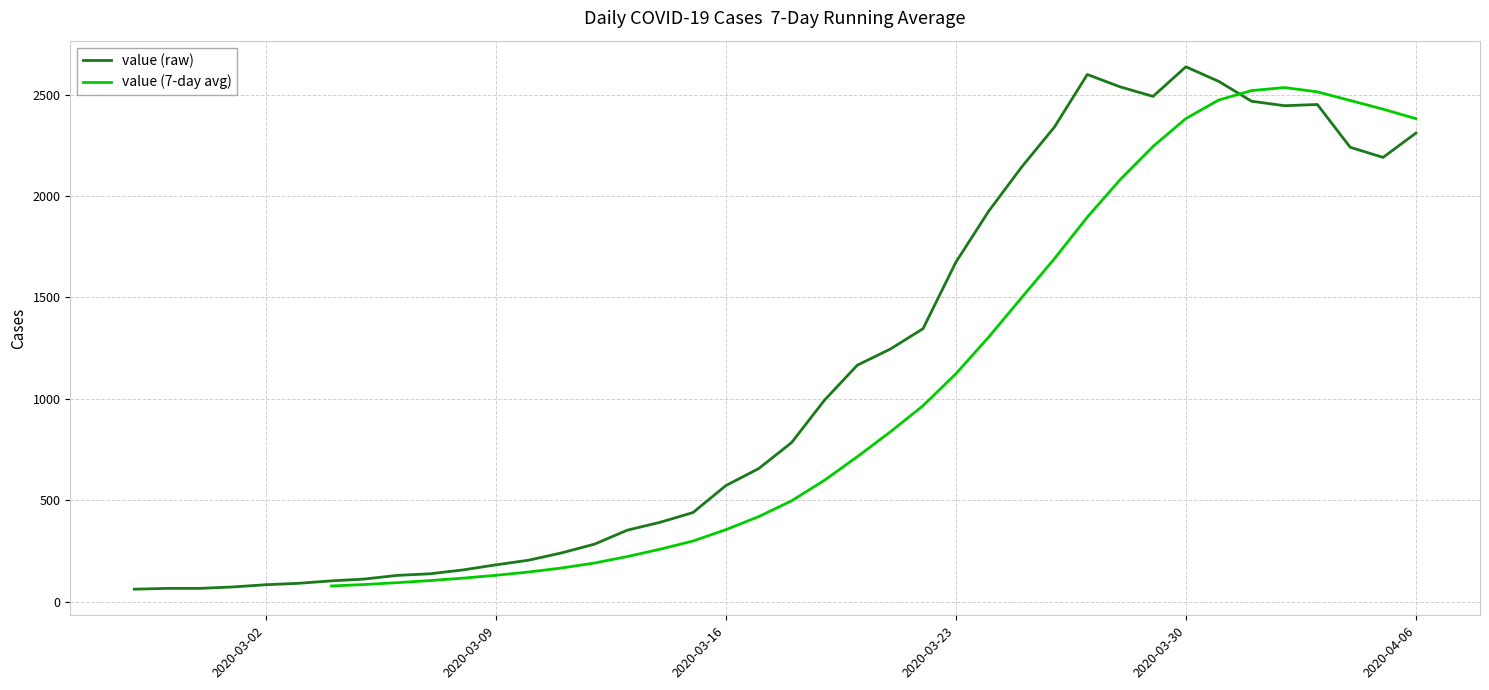

Rank the categories by value from lowest to highest.

2020-02-27, 2020-02-28, 2020-02-29, 2020-03-01, 2020-03-02, 2020-03-03, 2020-03-04, 2020-03-05, 2020-03-06, 2020-03-07, 2020-03-08, 2020-03-09, 2020-03-10, 2020-03-11, 2020-03-12, 2020-03-13, 2020-03-14, 2020-03-15, 2020-03-16, 2020-03-17, 2020-03-18, 2020-03-19, 2020-03-20, 2020-03-21, 2020-03-22, 2020-03-23, 2020-03-24, 2020-03-25, 2020-04-05, 2020-04-04, 2020-04-06, 2020-03-26, 2020-04-02, 2020-04-03, 2020-04-01, 2020-03-29, 2020-03-28, 2020-03-31, 2020-03-27, 2020-03-30